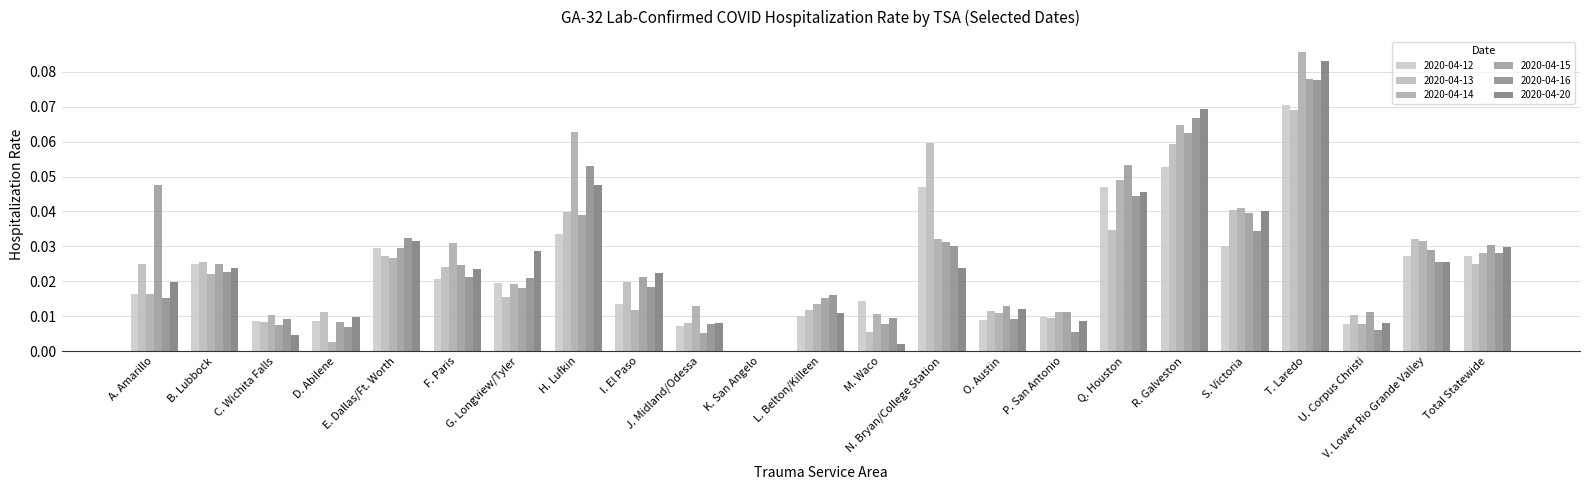

At which label is 2020-04-13 closest to 0?

K. San Angelo